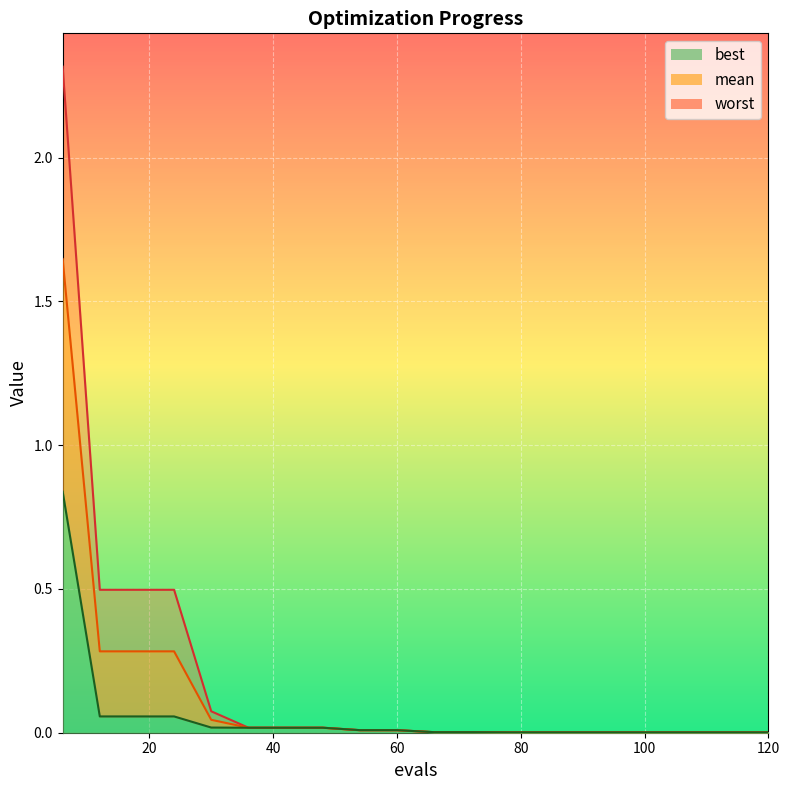

Where is best_line nearest to the value 0?

120